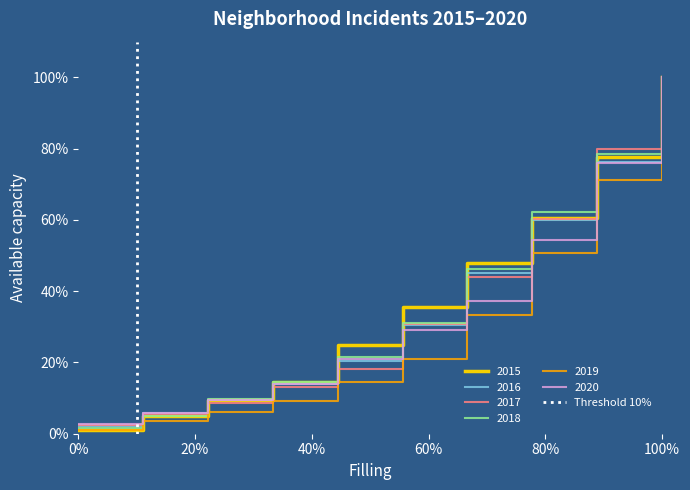

What is the highest value of the 2019 series?

100.0